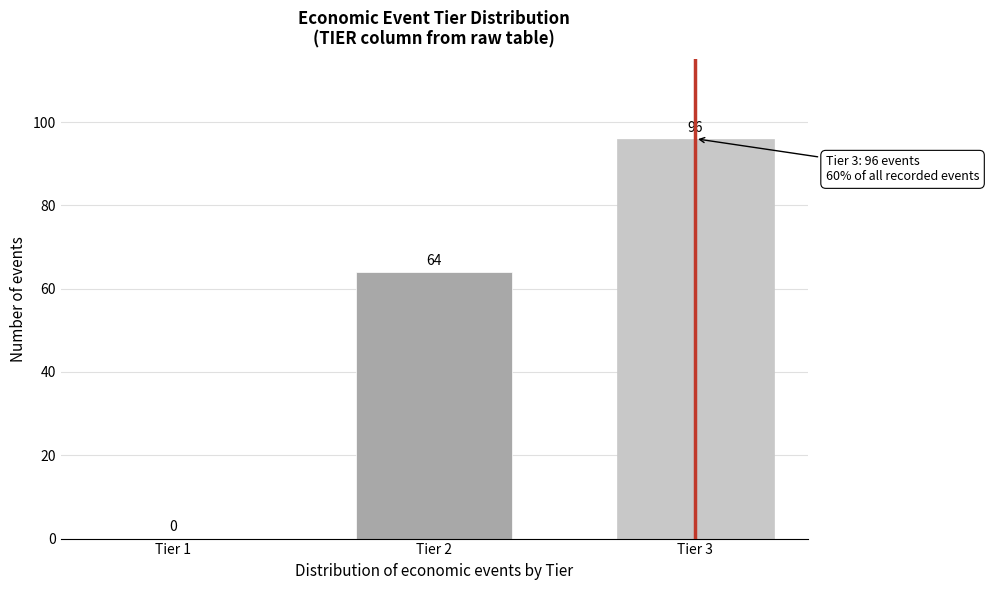

Reading left to right, transcribe all the data shown in this chart.

Tier 1=0	Tier 2=64	Tier 3=96